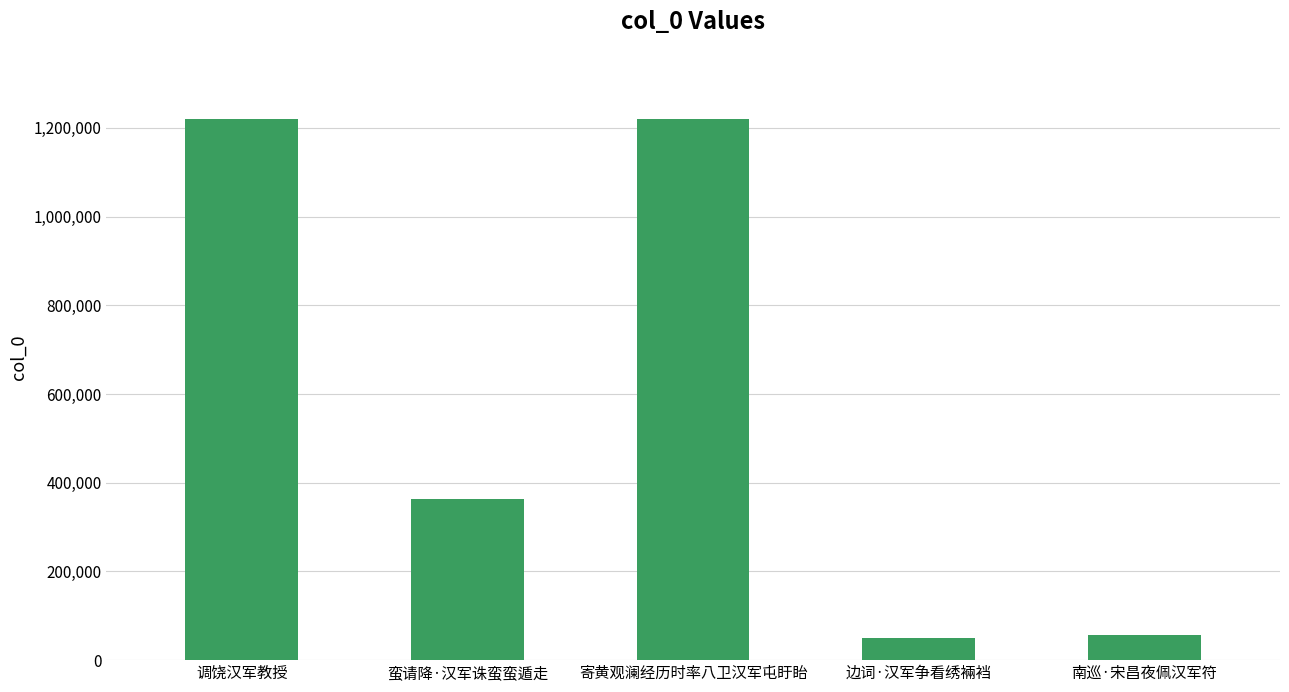

What is the average value?

581918